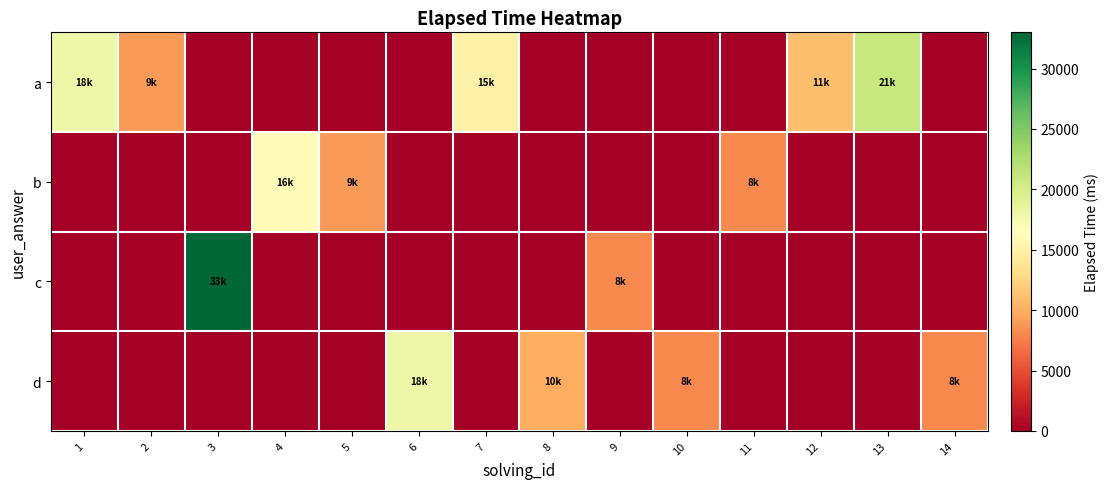

What is the total value across all series at 2?

9000